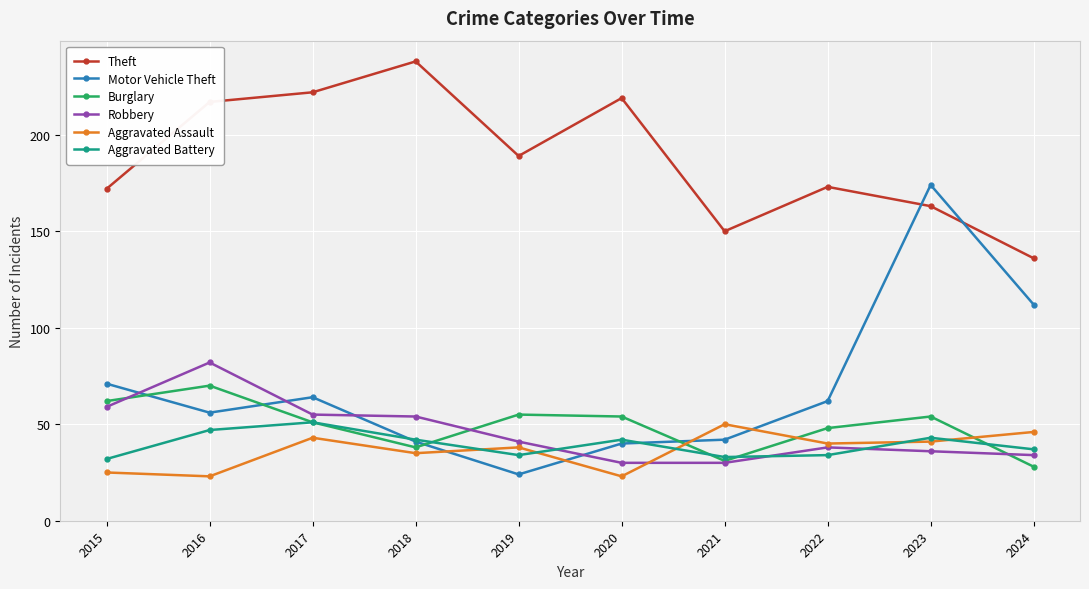

What is the difference between the maximum and minimum values in the Aggravated Battery series?

19